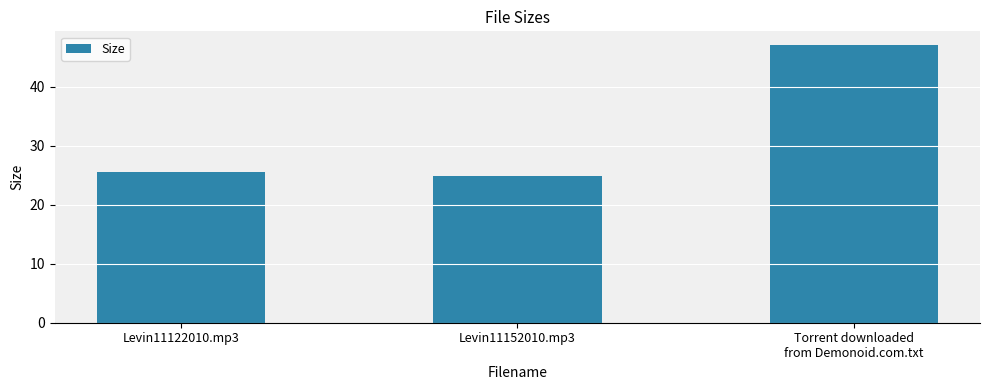

How many bars are there in total?

3